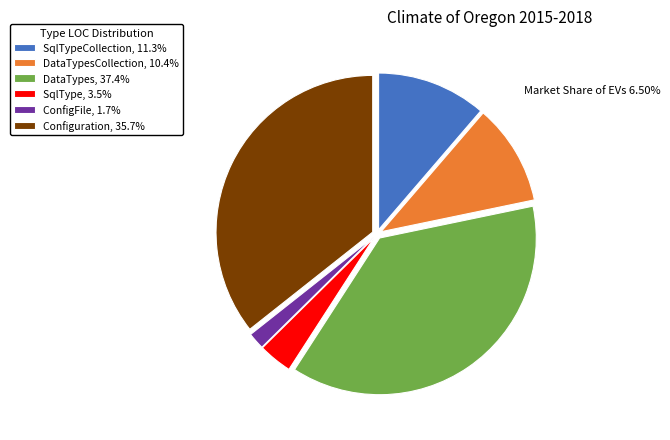

What is the ratio of the value at Configuration, 35.7% to the value at ConfigFile, 1.7%?

20.5